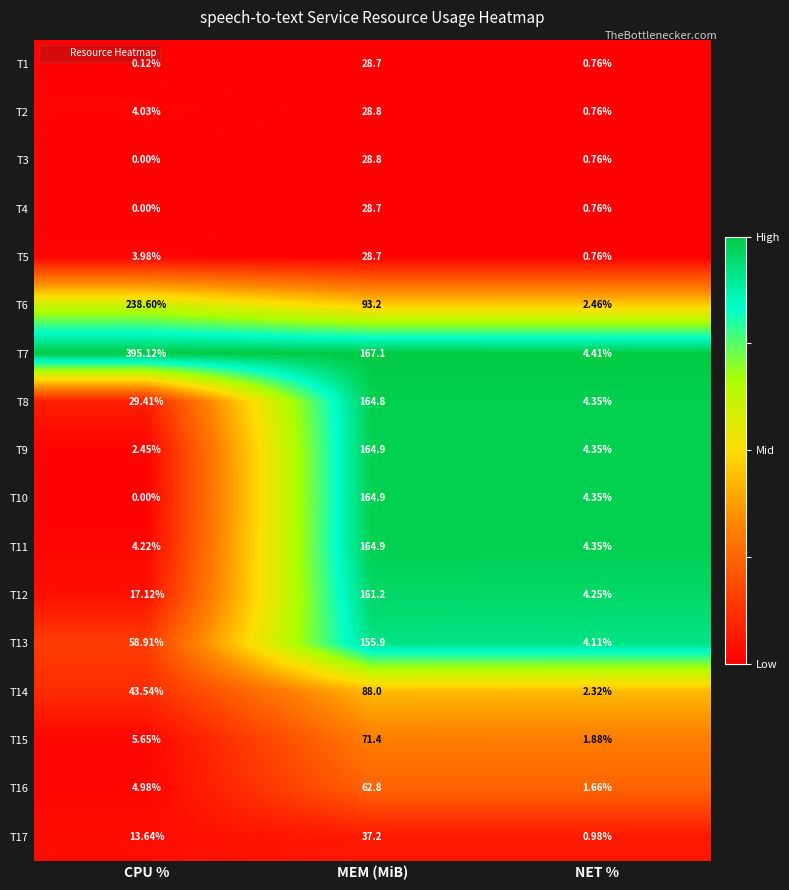

At which category is the sum across all series the highest?

MEM (MiB)